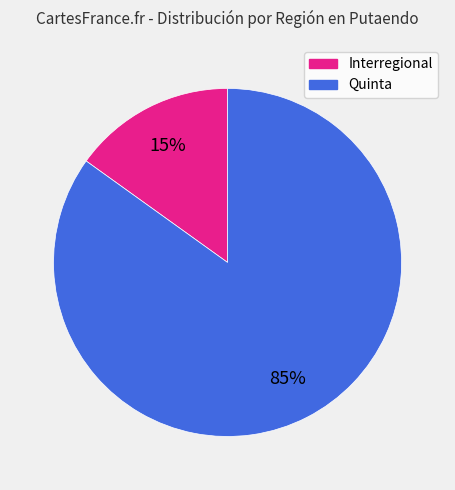

Which slice is the largest?

Quinta